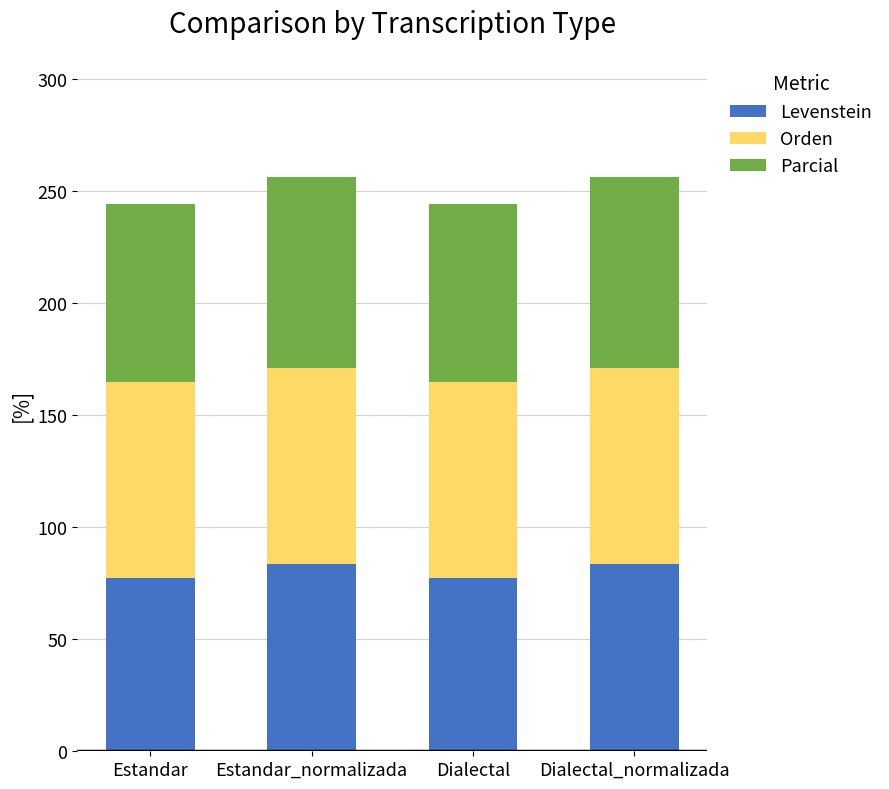

What is the highest value of the Levenstein series?

83.8